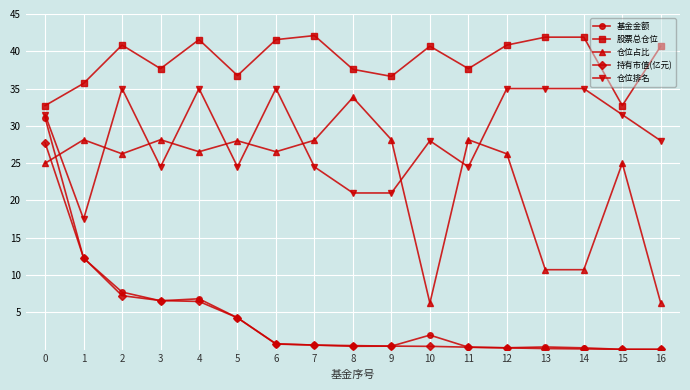

List the series in order of their peak value, highest first.

股票总仓位, 仓位排名, 仓位占比, 基金金额, 持有市值(亿元)